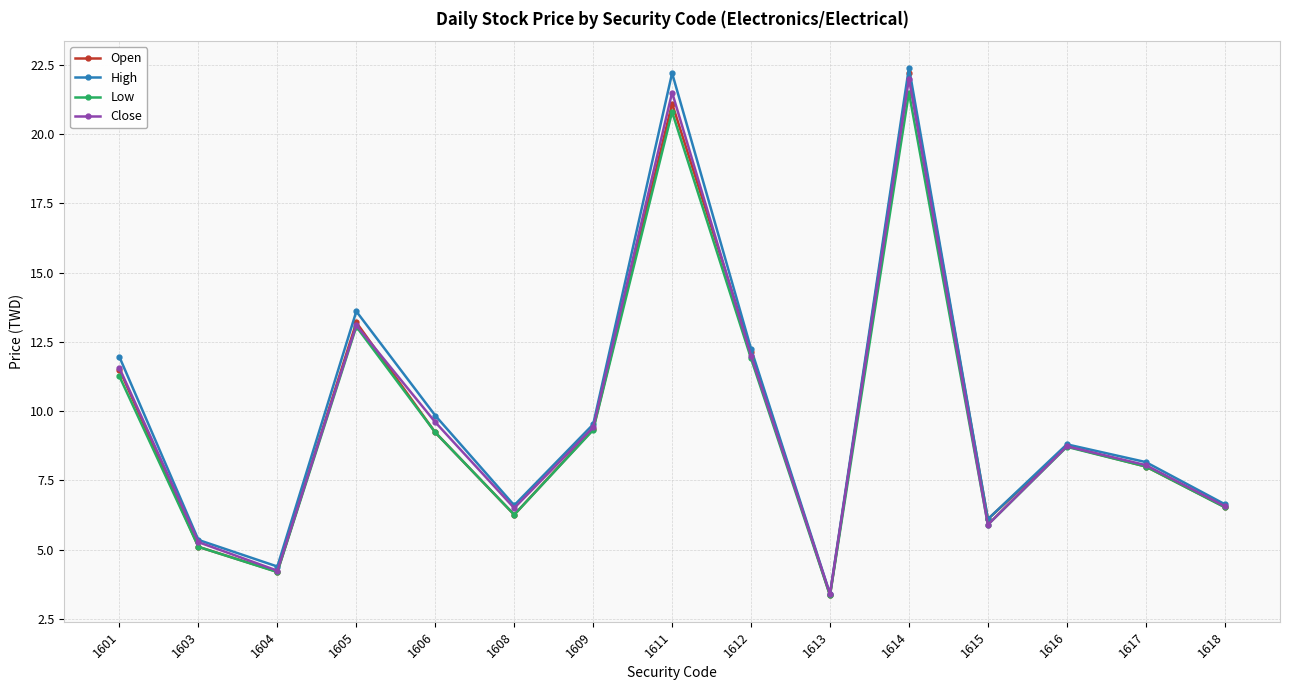

What is the average value of the High series?

10.1